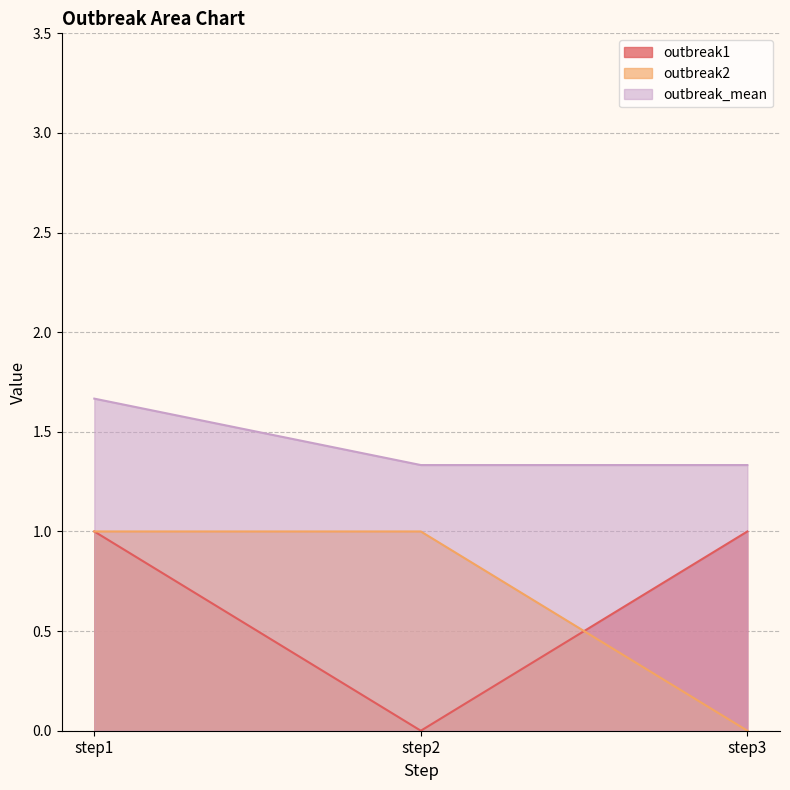

Count the outbreak2 values in the range 0 to 1.

3